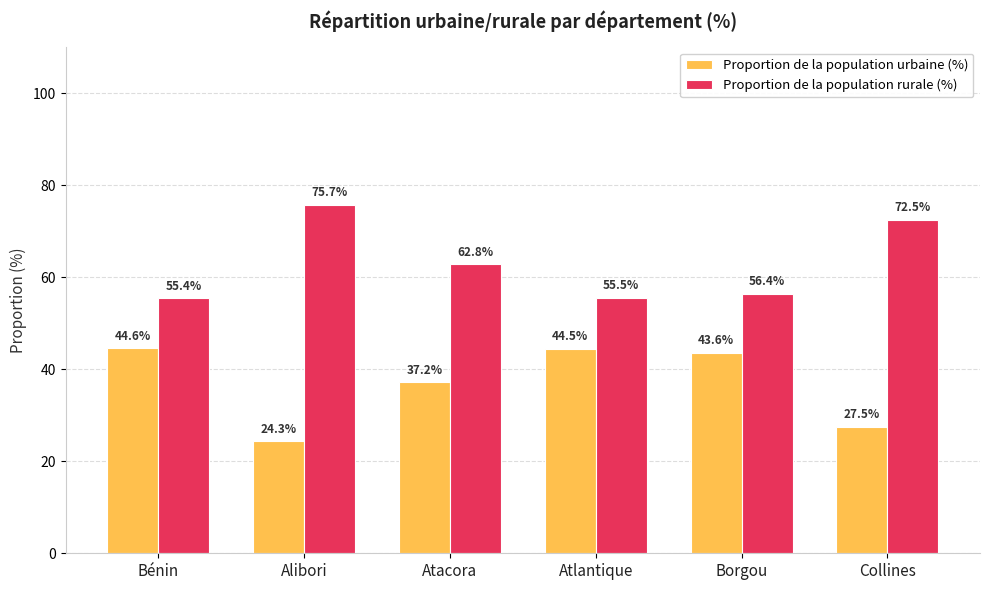

Rank the series by their maximum value, from lowest to highest.

Proportion de la population urbaine (%), Proportion de la population rurale (%)